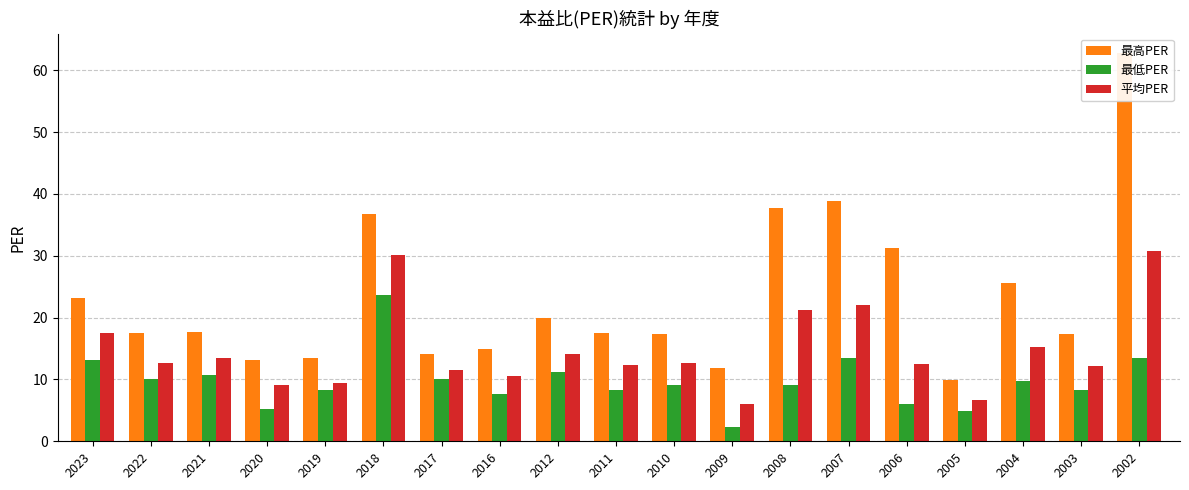

Rank the series at 2002 from highest to lowest value.

最高PER, 平均PER, 最低PER